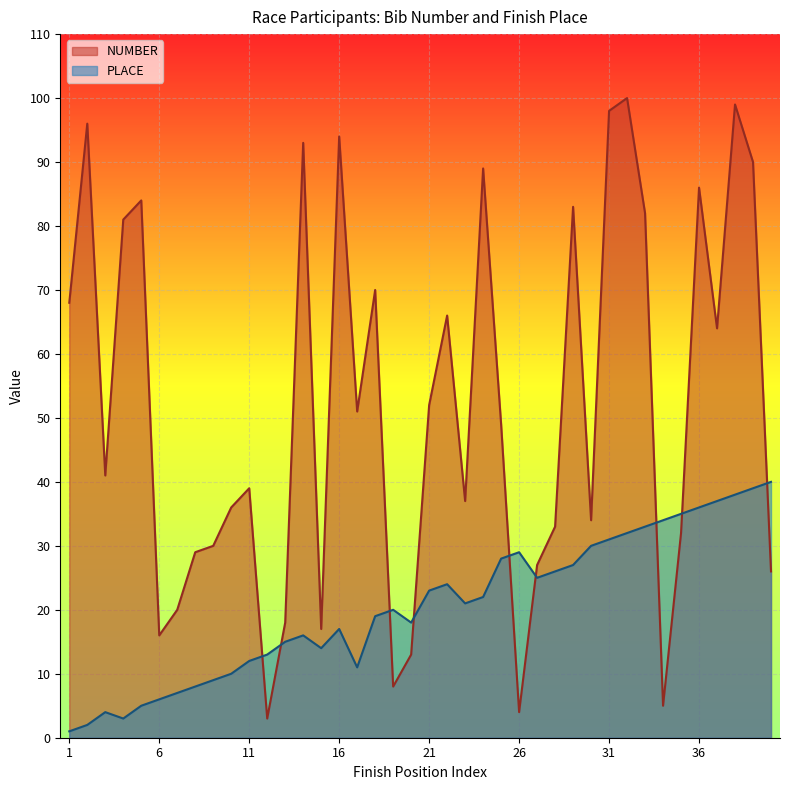

Which series ends up on top after the final intersection of PLACE and NUMBER?

PLACE